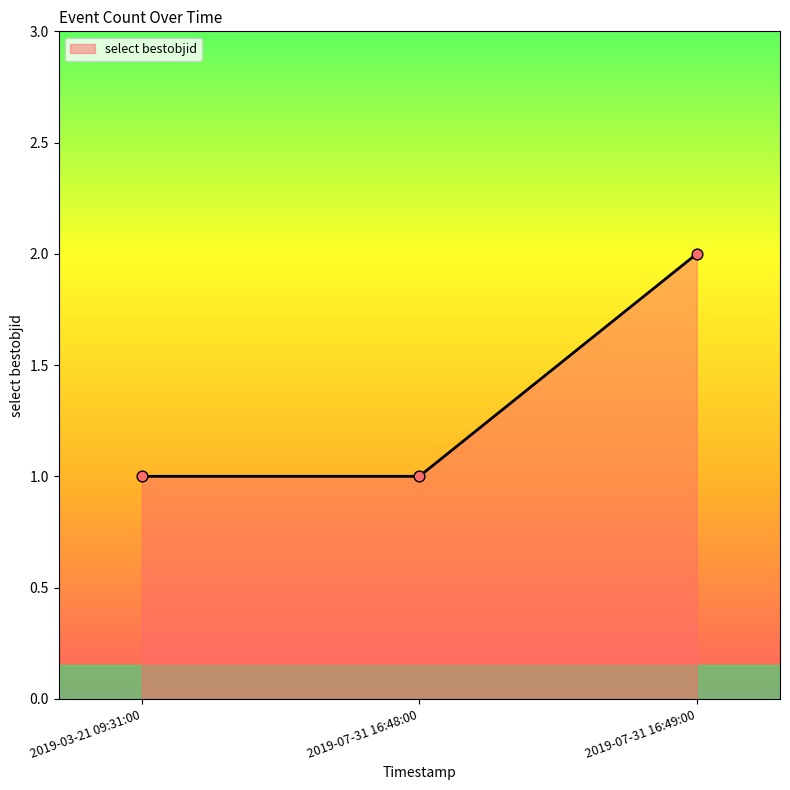

Between 2019-03-21 09:31:00 and 2019-07-31 16:49:00, which is larger?

2019-07-31 16:49:00